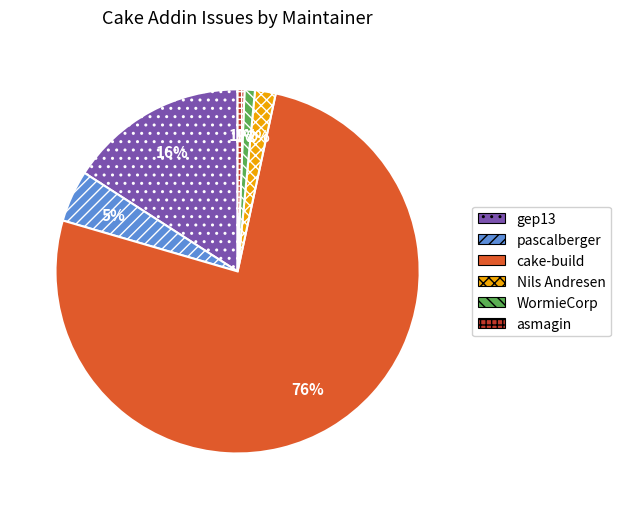

To the nearest percent, what percentage of the pie is pascalberger?

5%